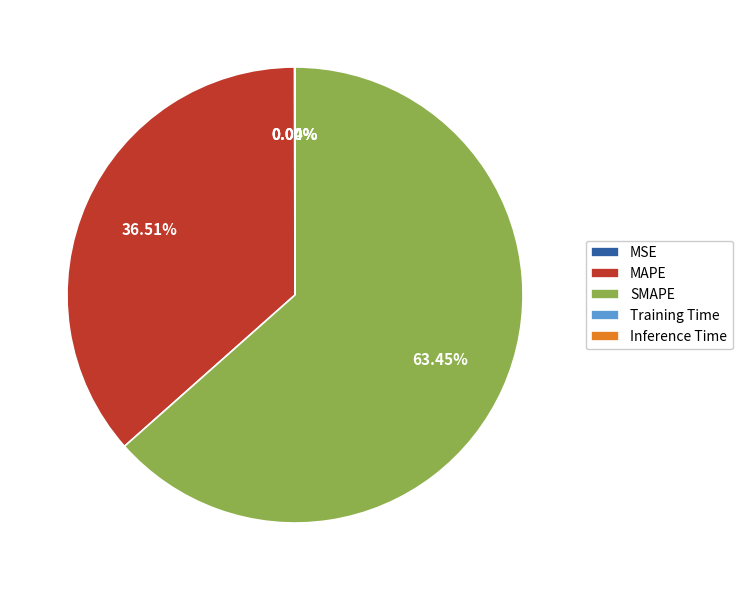

Which slice is the largest?

SMAPE